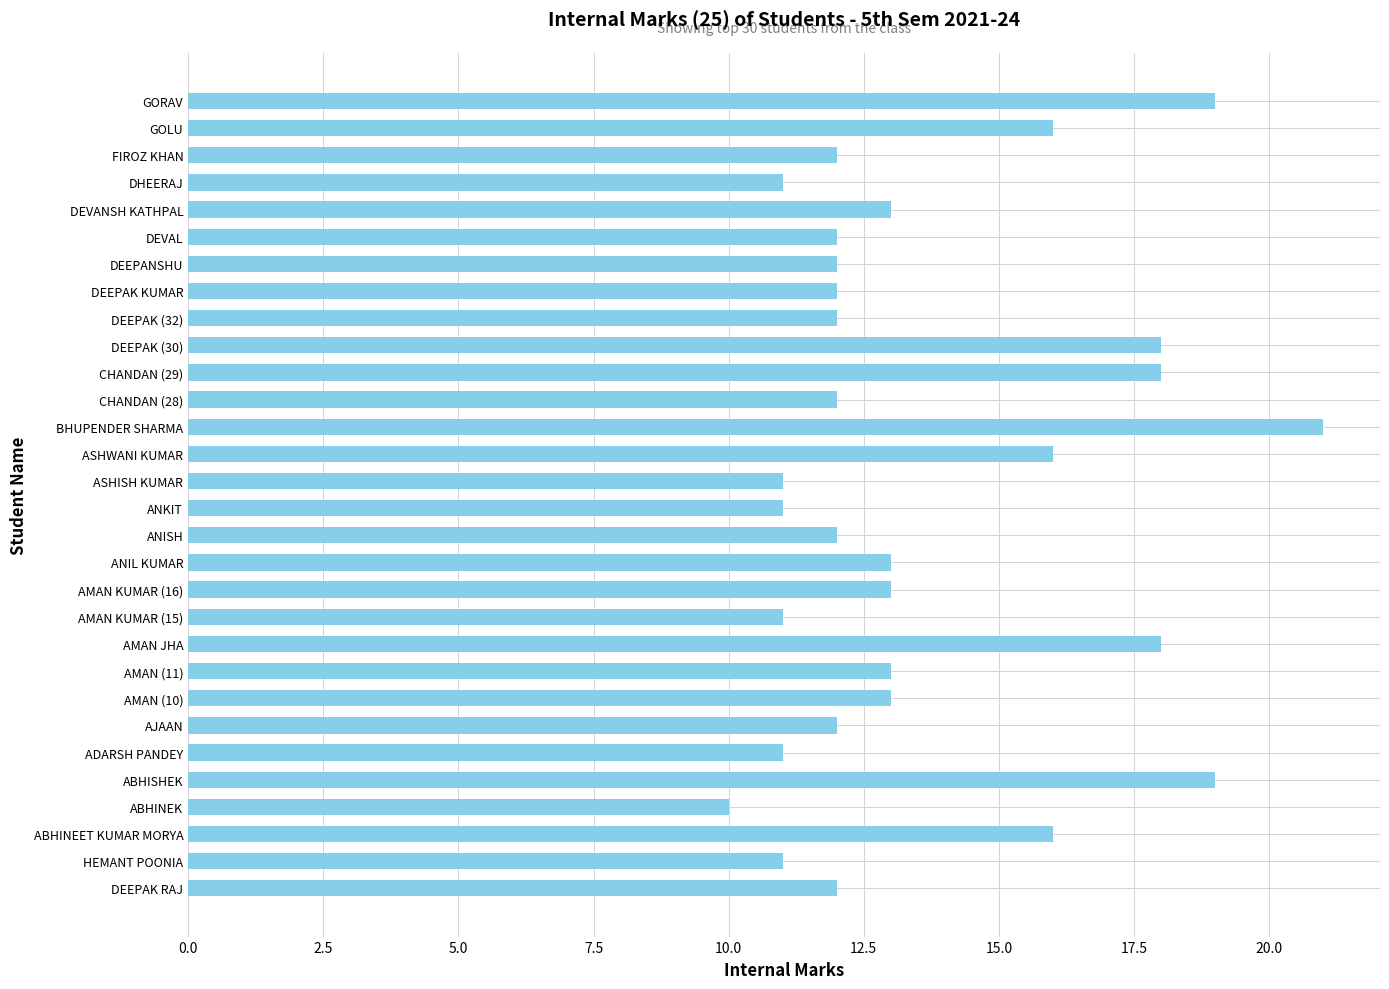

Reading top to bottom, transcribe all the data shown in this chart.

GORAV=19	GOLU=16	FIROZ KHAN=12	DHEERAJ=11	DEVANSH KATHPAL=13	DEVAL=12	DEEPANSHU=12	DEEPAK KUMAR=12	DEEPAK (32)=12	DEEPAK (30)=18	CHANDAN (29)=18	CHANDAN (28)=12	BHUPENDER SHARMA=21	ASHWANI KUMAR=16	ASHISH KUMAR=11	ANKIT=11	ANISH=12	ANIL KUMAR=13	AMAN KUMAR (16)=13	AMAN KUMAR (15)=11	AMAN JHA=18	AMAN (11)=13	AMAN (10)=13	AJAAN=12	ADARSH PANDEY=11	ABHISHEK=19	ABHINEK=10	ABHINEET KUMAR MORYA=16	HEMANT POONIA=11	DEEPAK RAJ=12